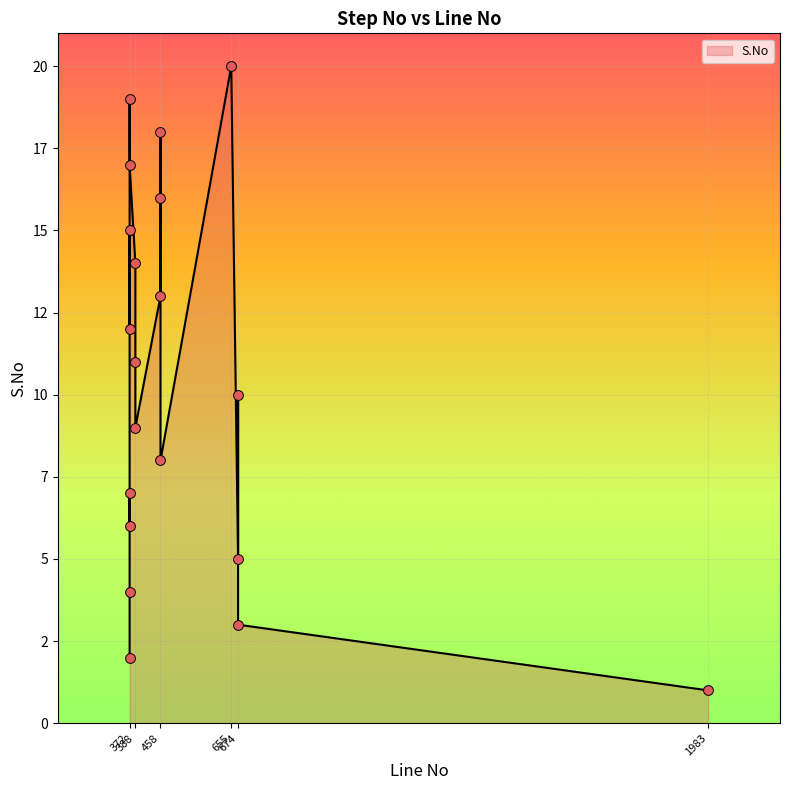

What is the change in value from 1983 to 388?

+13